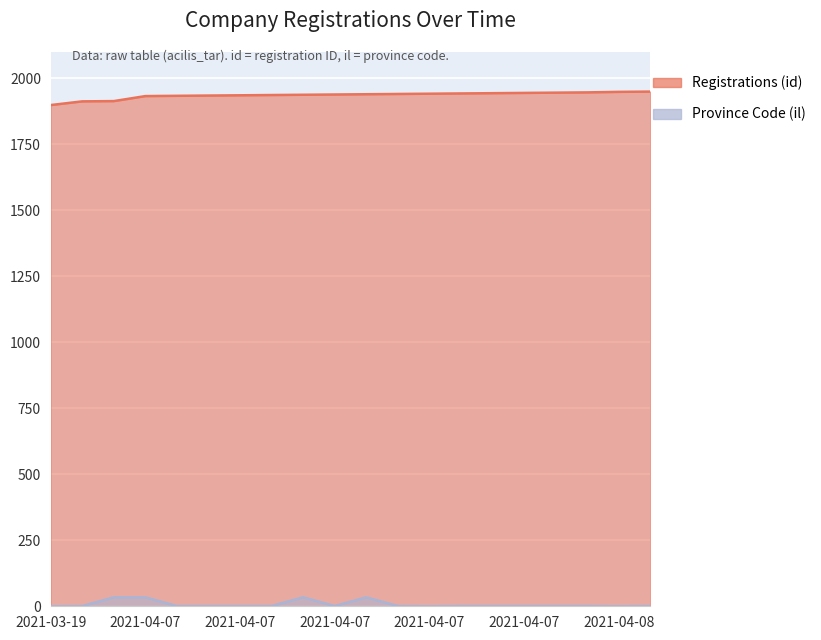

What is the greatest value displayed?

1950